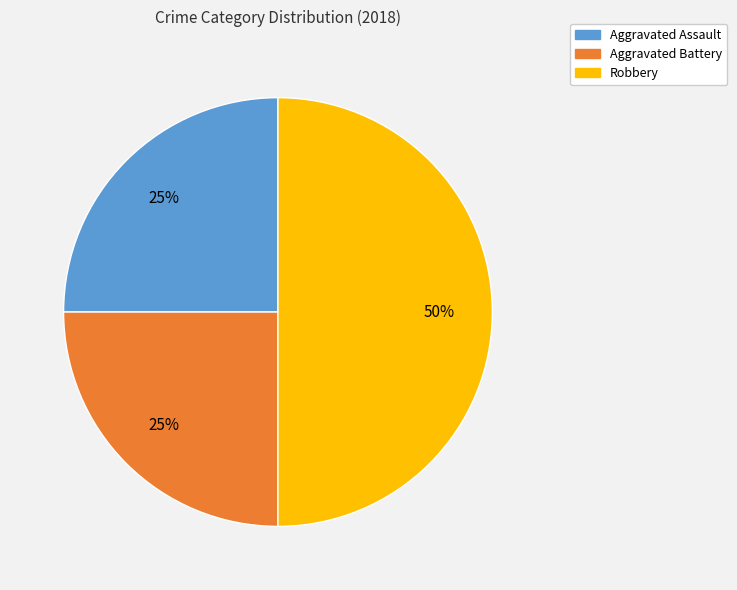

To the nearest percent, what is the difference between the largest and smallest slice percentages?

25%